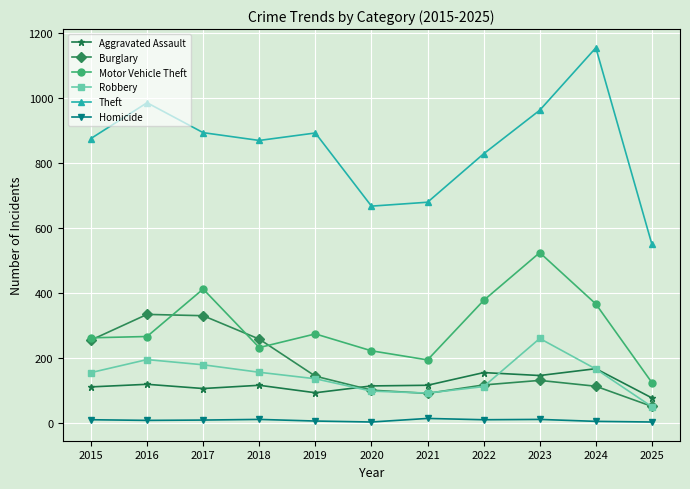

What is the sum of all Aggravated Assault values?

1309